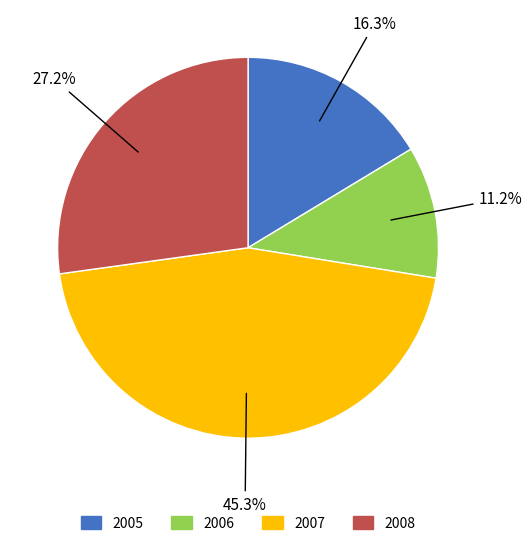

How many segments does this pie chart have?

4